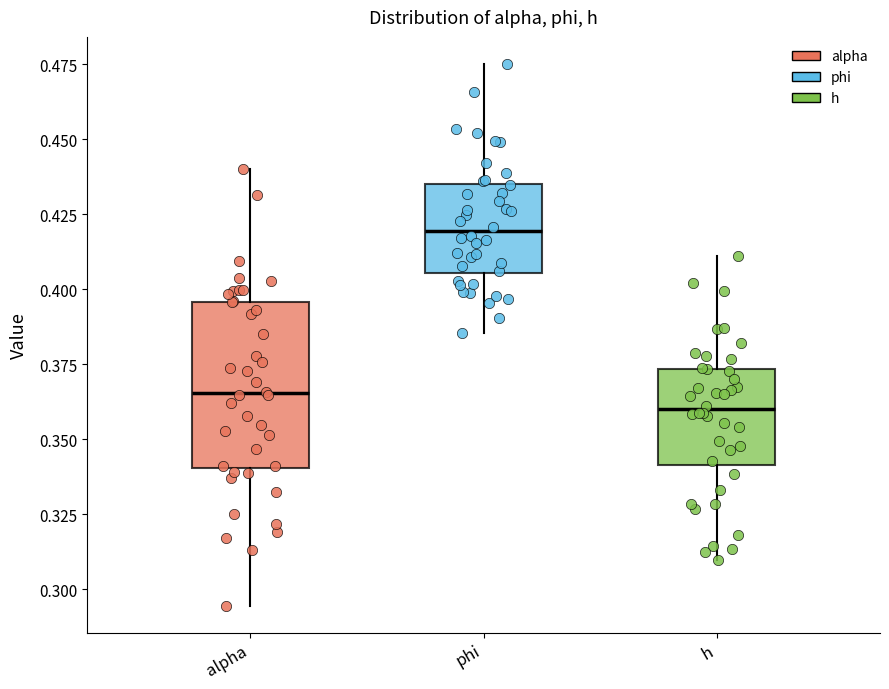

Where is the upper edge of the box for alpha on the y-axis? The values are not printed on the chart, so give them approximately, as read against the axis.

0.395